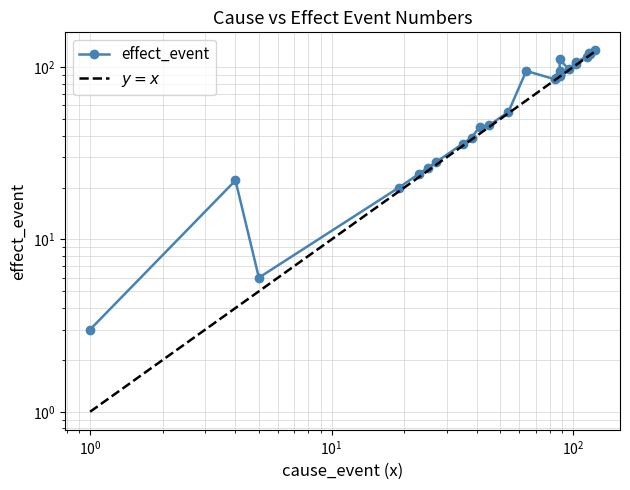

Where is the data nearest to the value 64?

54